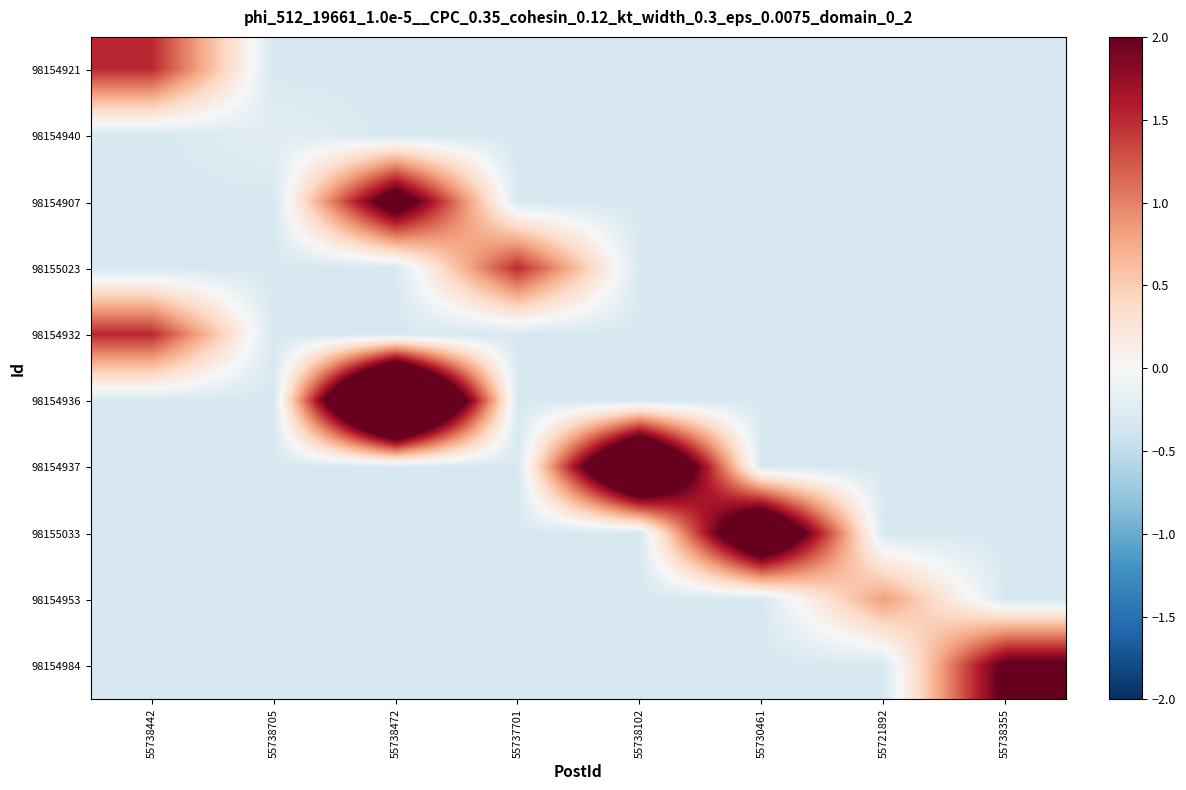

Reading left to right, extract all data points from this chart.

98154921: 55738442=1.5	55738705=-0.3	55738472=-0.3	55737701=-0.3	55738102=-0.3	55730461=-0.3	55721892=-0.3	55738355=-0.3
98154940: 55738442=-0.3	55738705=-0.2	55738472=-0.3	55737701=-0.3	55738102=-0.3	55730461=-0.3	55721892=-0.3	55738355=-0.3
98154907: 55738442=-0.3	55738705=-0.3	55738472=2.5	55737701=-0.3	55738102=-0.3	55730461=-0.3	55721892=-0.3	55738355=-0.3
98155023: 55738442=-0.3	55738705=-0.3	55738472=-0.3	55737701=1.5	55738102=-0.3	55730461=-0.3	55721892=-0.3	55738355=-0.3
98154932: 55738442=1.5	55738705=-0.3	55738472=-0.3	55737701=-0.3	55738102=-0.3	55730461=-0.3	55721892=-0.3	55738355=-0.3
98154936: 55738442=-0.3	55738705=-0.3	55738472=5.3	55737701=-0.3	55738102=-0.3	55730461=-0.3	55721892=-0.3	55738355=-0.3
98154937: 55738442=-0.3	55738705=-0.3	55738472=-0.3	55737701=-0.3	55738102=4.0	55730461=-0.3	55721892=-0.3	55738355=-0.3
98155033: 55738442=-0.3	55738705=-0.3	55738472=-0.3	55737701=-0.3	55738102=-0.3	55730461=3.3	55721892=-0.3	55738355=-0.3
98154953: 55738442=-0.3	55738705=-0.3	55738472=-0.3	55737701=-0.3	55738102=-0.3	55730461=-0.3	55721892=0.8	55738355=-0.3
98154984: 55738442=-0.3	55738705=-0.3	55738472=-0.3	55737701=-0.3	55738102=-0.3	55730461=-0.3	55721892=-0.3	55738355=2.1